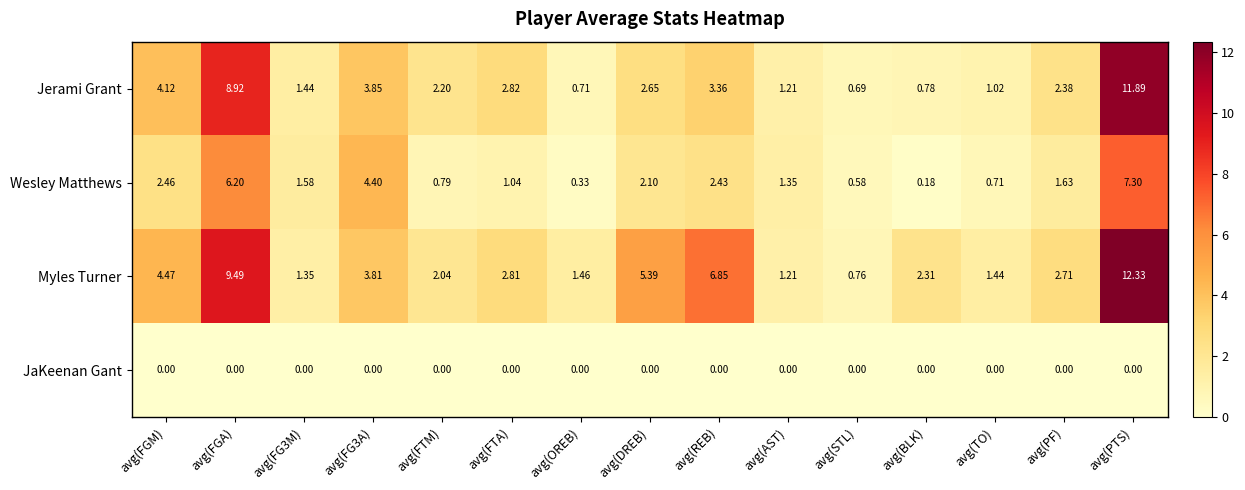

Rank the series at avg(STL) from lowest to highest value.

JaKeenan Gant, Wesley Matthews, Jerami Grant, Myles Turner